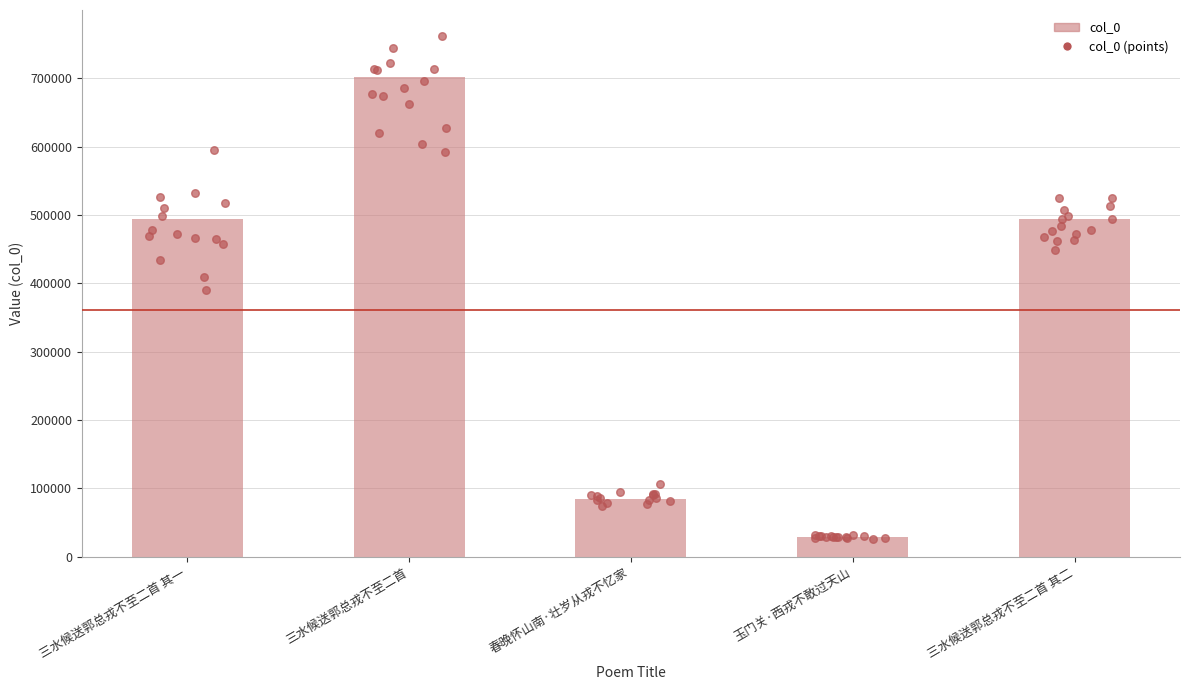

What is the change in value from 三水候送郭总戎不至二首 其一 to 三水候送郭总戎不至二首?

+208069